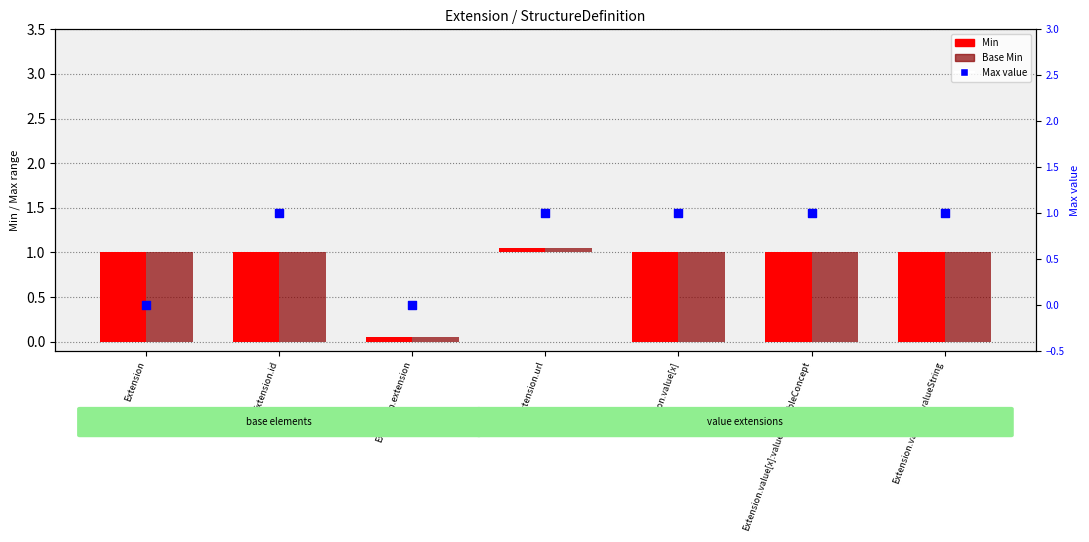

What are all the series names shown in the legend?

Min, Base Min, Max value